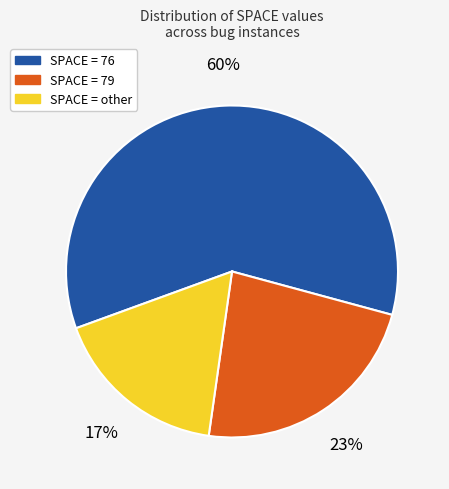

To the nearest percent, what is the difference between the largest and smallest slice percentages?

43%